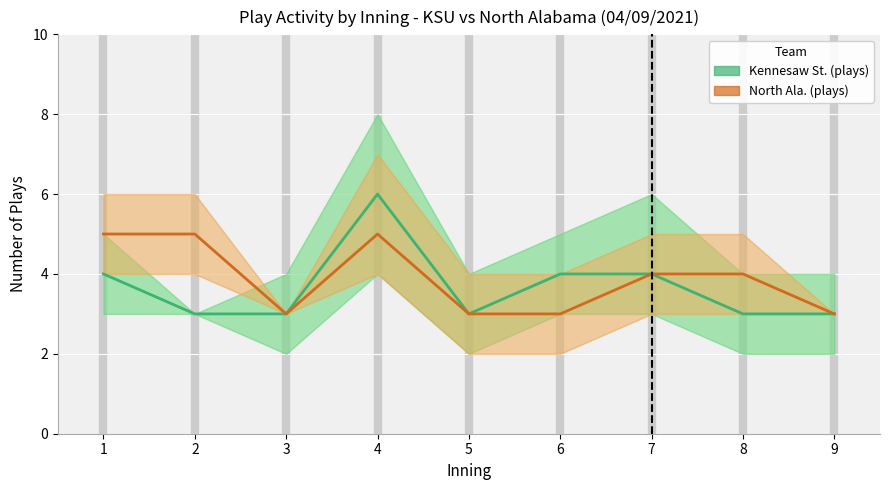

What is the difference between the maximum and minimum values in the North Ala. (plays) series?

2